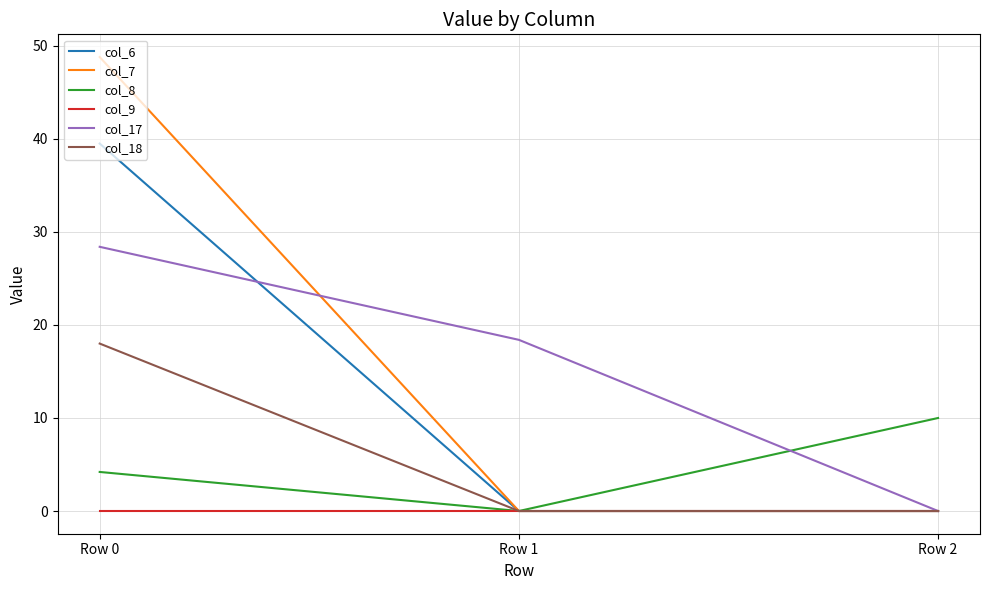

What is the difference between the col_18 values at Row 2 and Row 0?

18.0